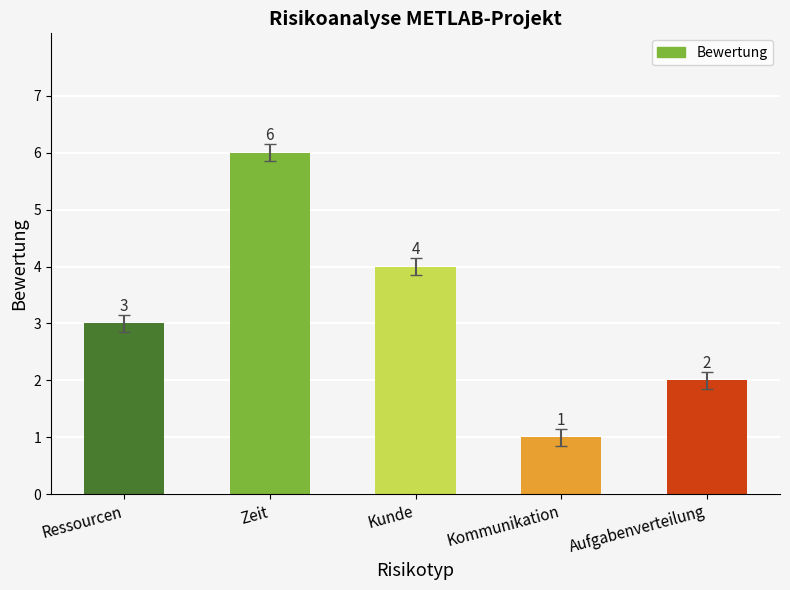

Reading right to left, transcribe all the data shown in this chart.

Aufgabenverteilung=2	Kommunikation=1	Kunde=4	Zeit=6	Ressourcen=3